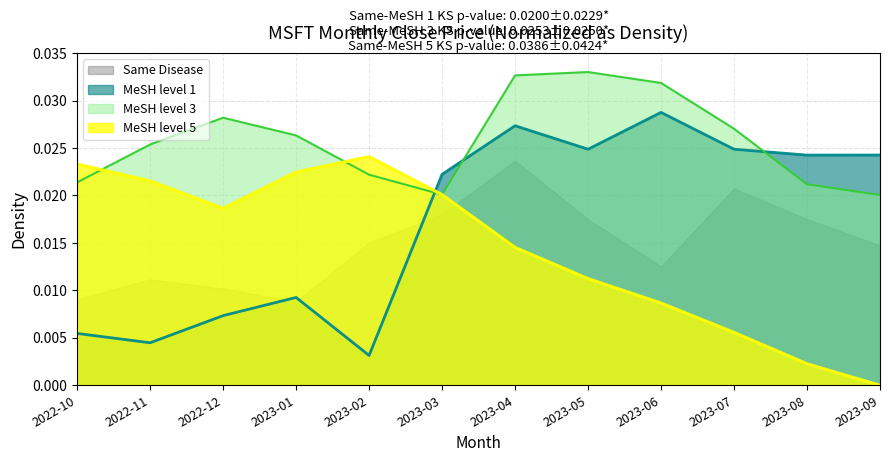

After their last crossing, which series has the higher values: MeSH level 1 or MeSH level 5?

MeSH level 1